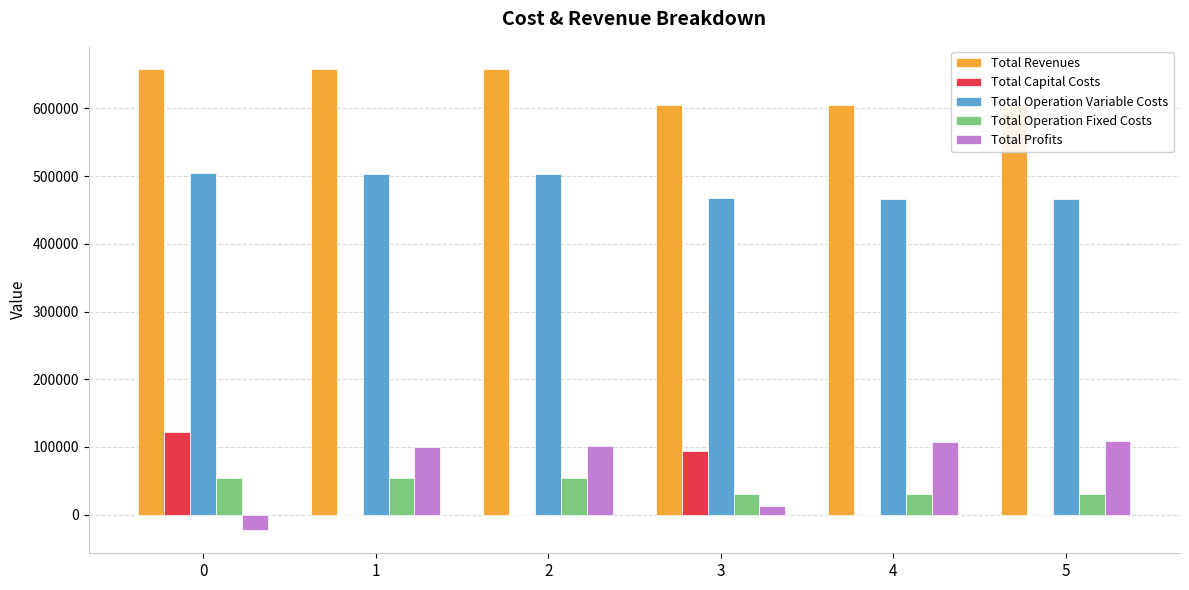

How many groups of bars are there?

6